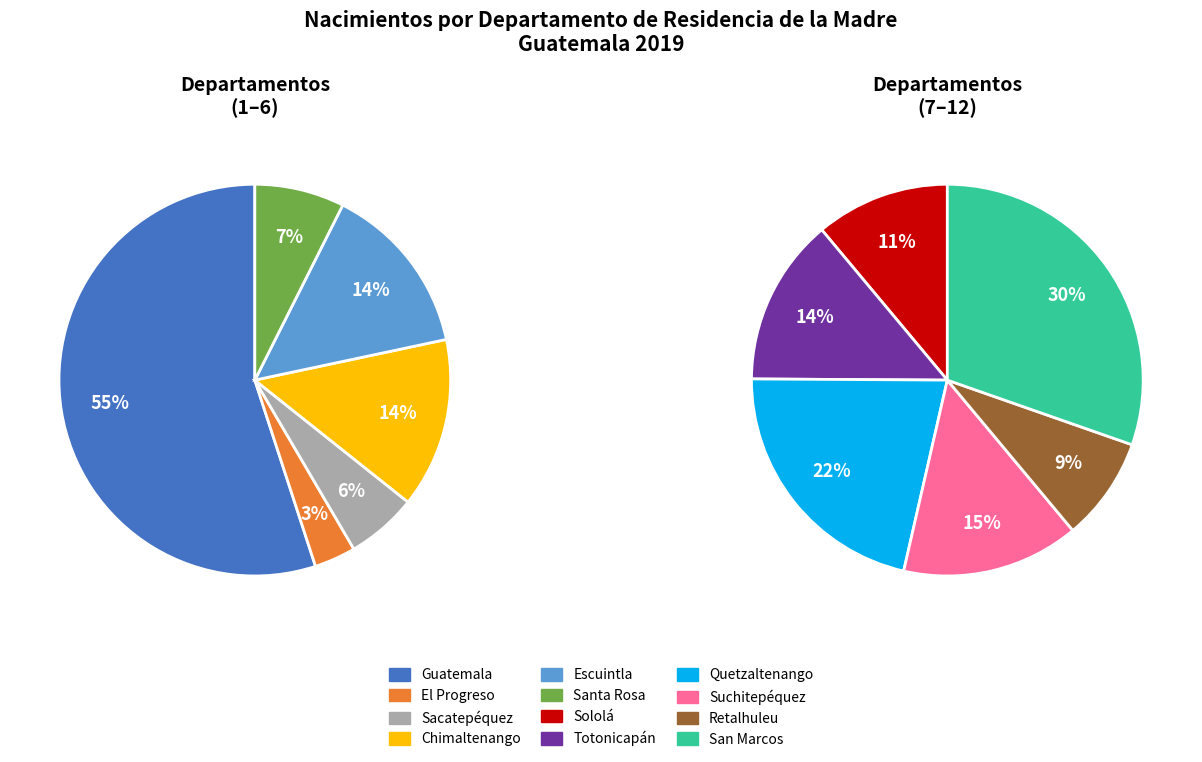

Is Retalhuleu the majority of the pie?

No